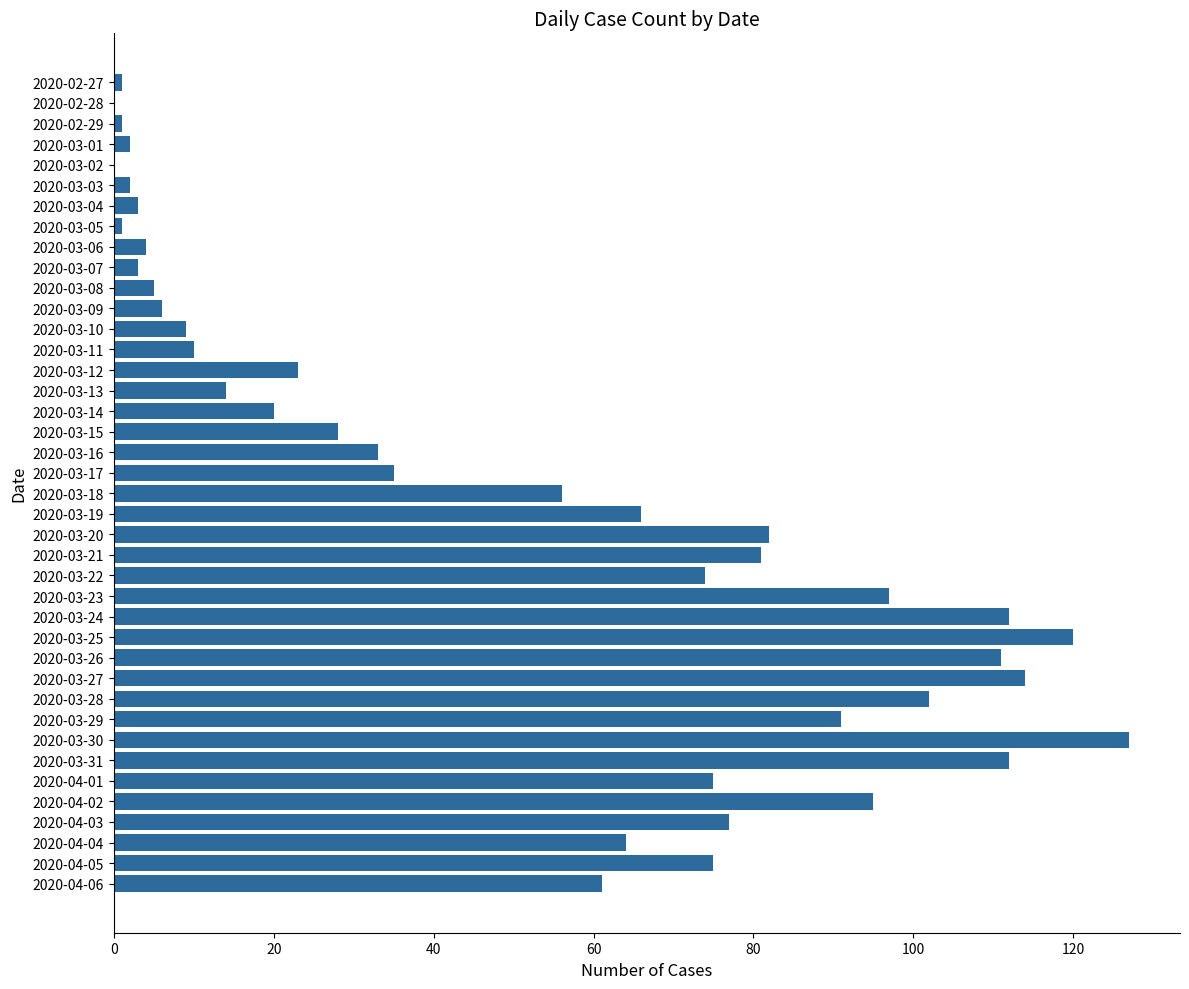

Which label corresponds to the largest value in the chart?

2020-03-30